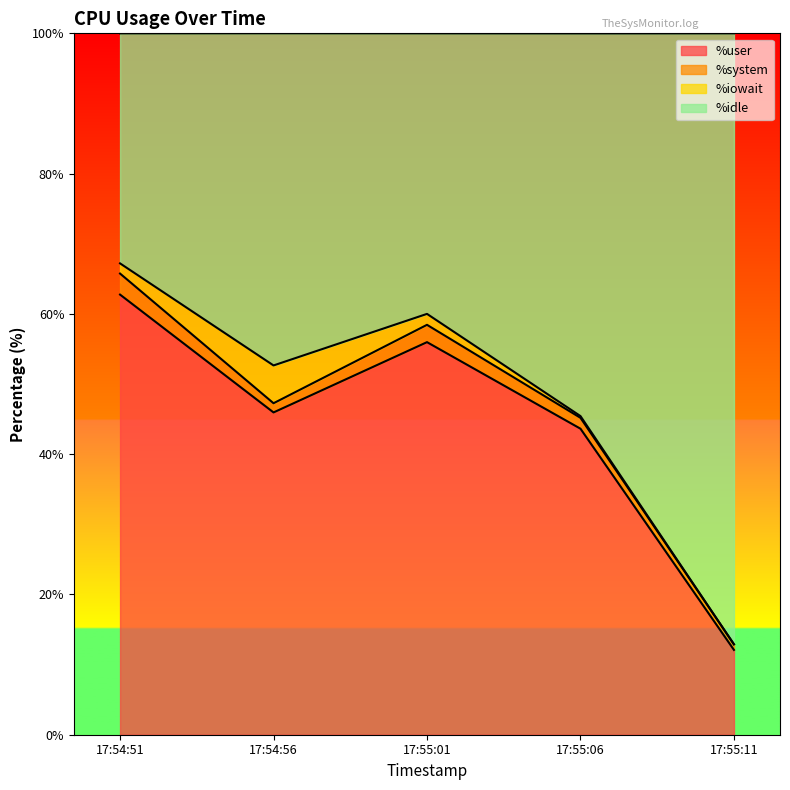

Which series has the largest total across all categories?

%idle